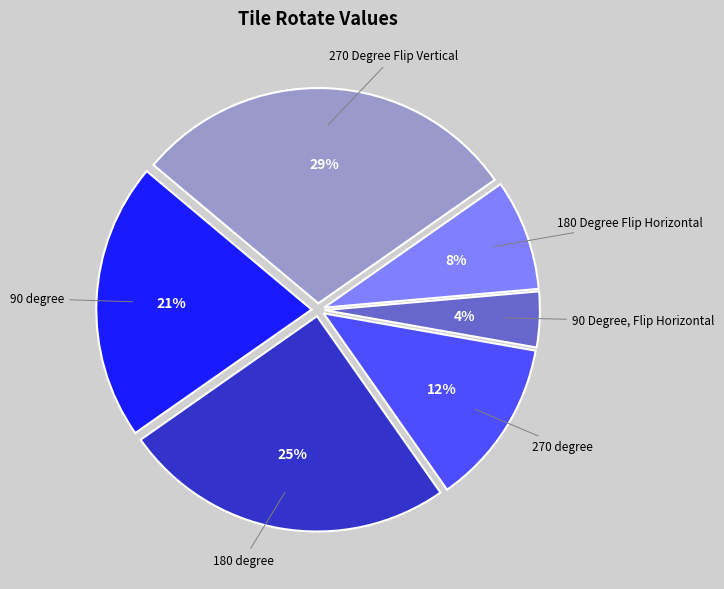

How many slices are in this pie chart?

6